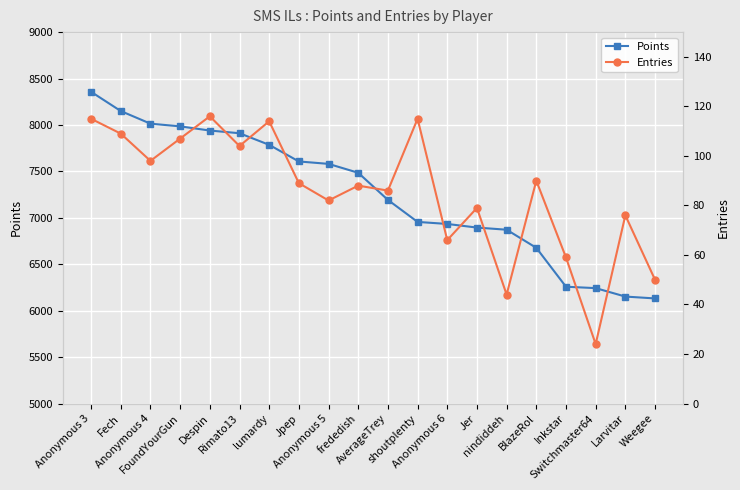

What is the value of the Points point at the 4th from the left?

7985